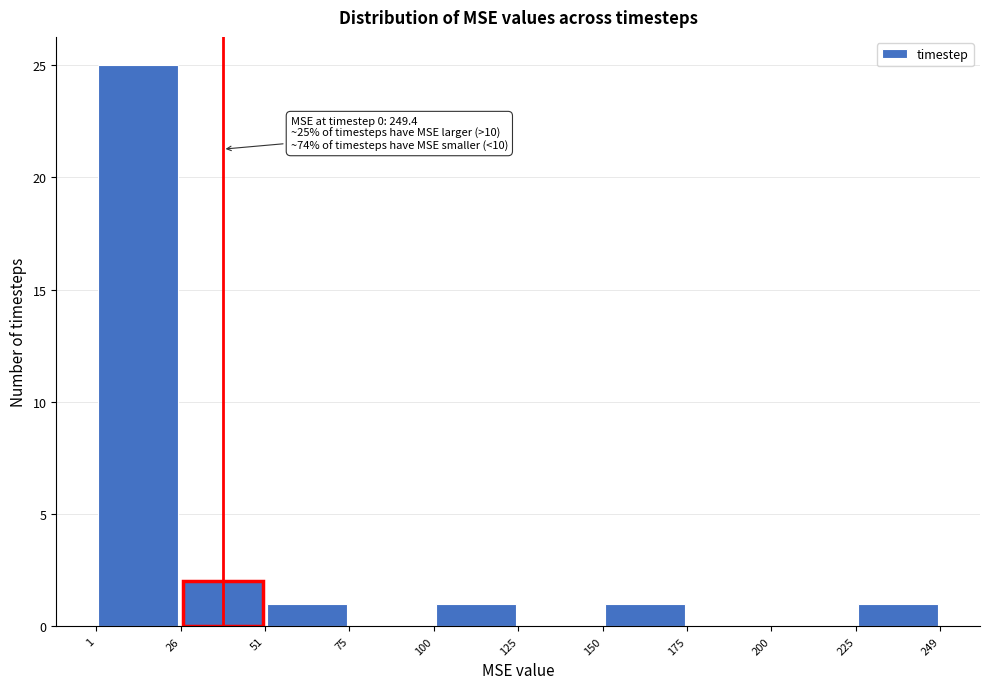

Which range on the x-axis has the tallest bar?

1 to 26